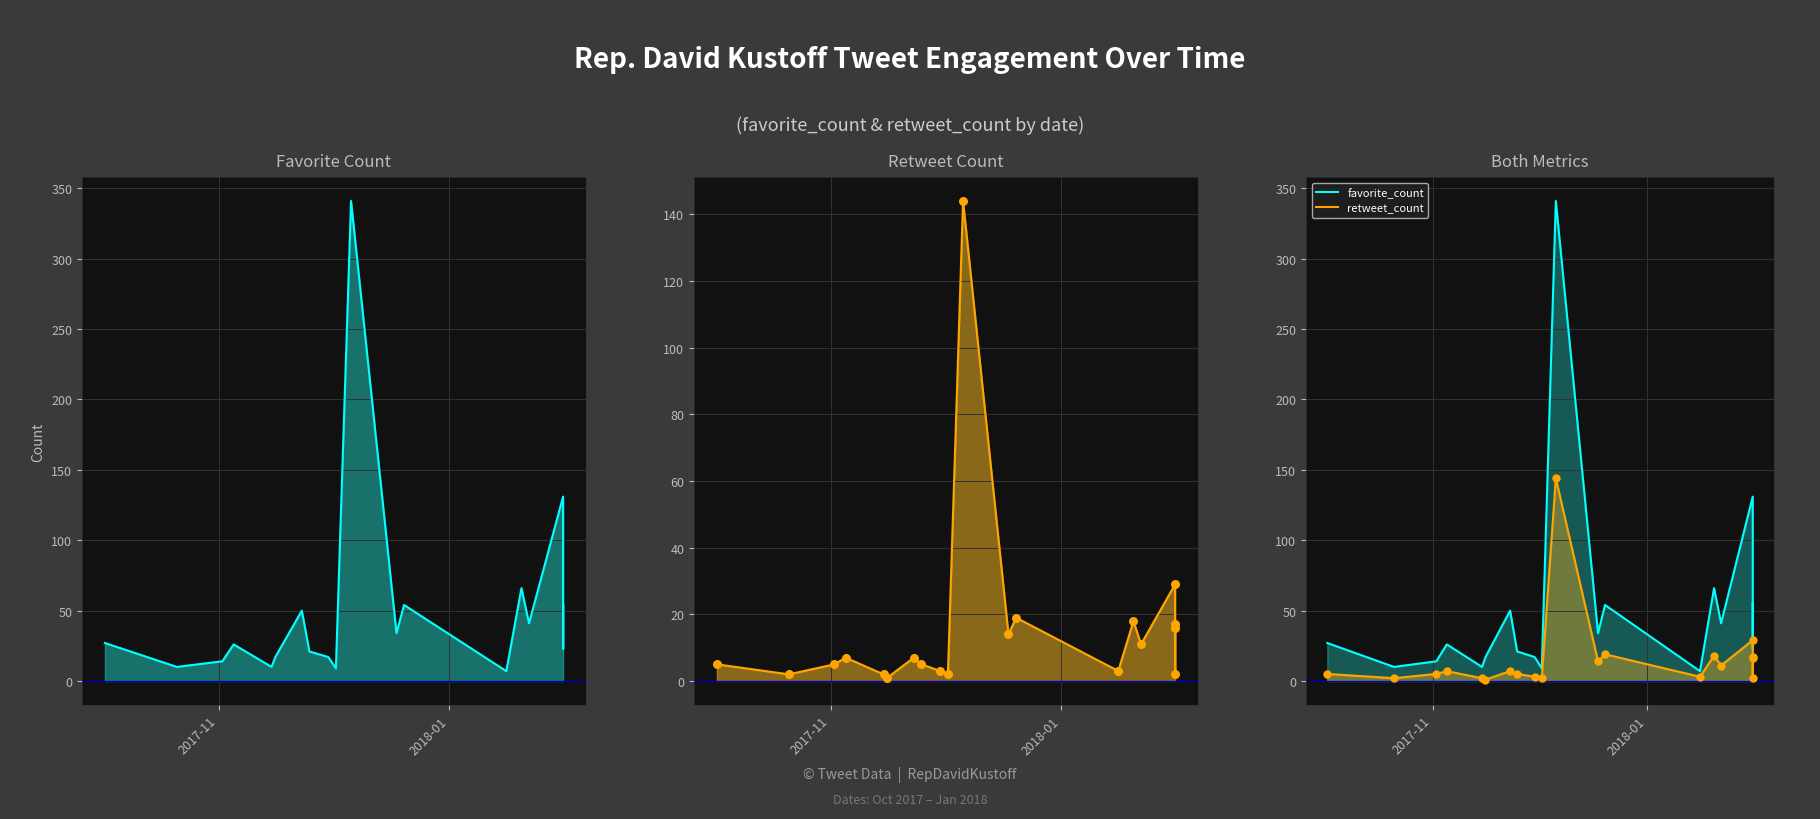

Which series has the largest Y range (max minus min)?

favorite_count